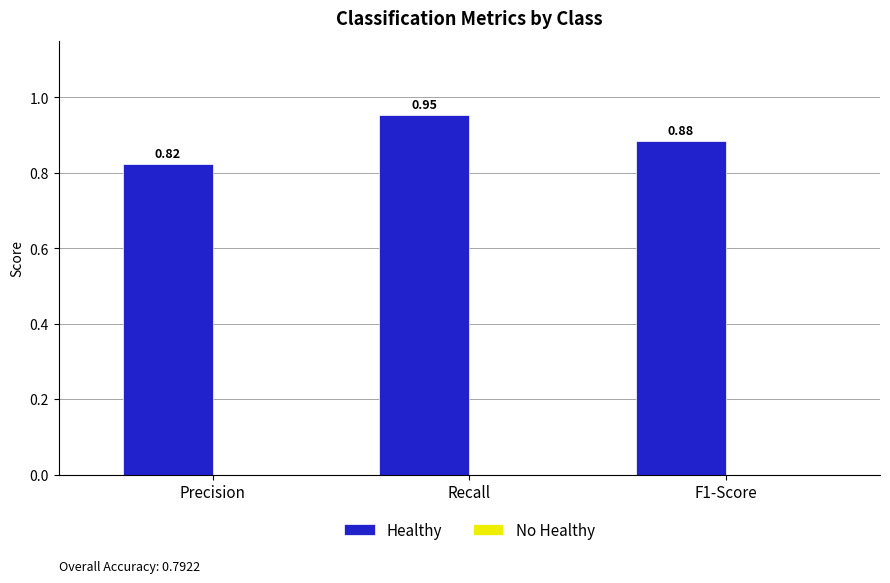

List the labels in order of value, largest first.

Recall, F1-Score, Precision